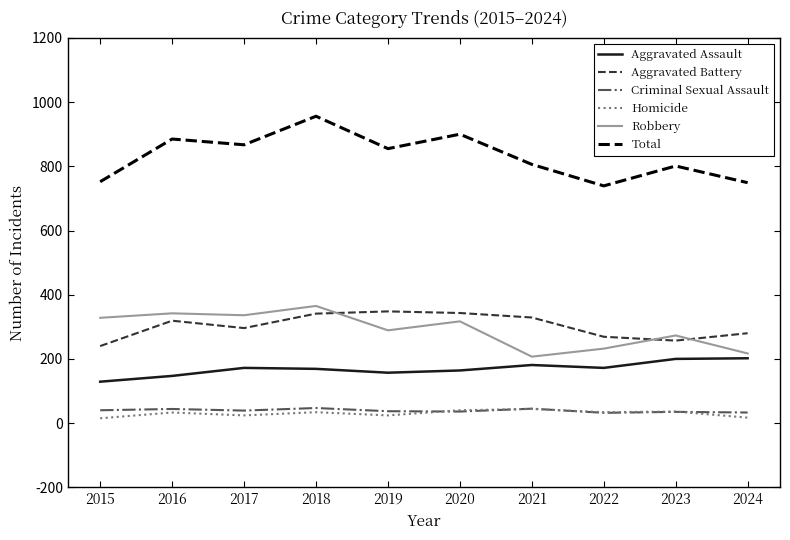

How many distinct data groups are displayed?

6